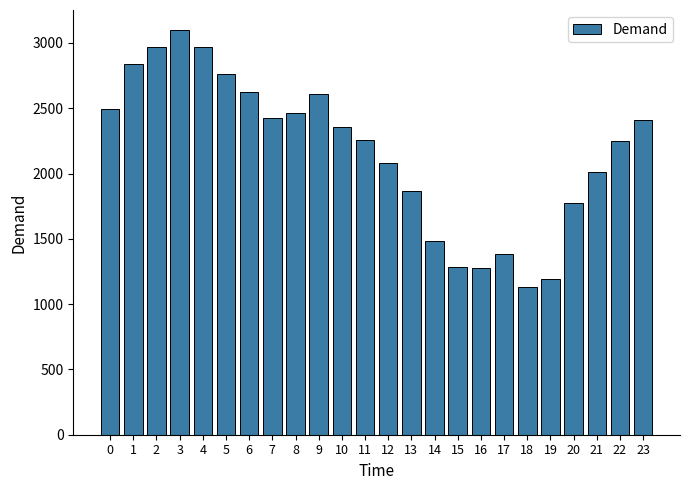

What is the ratio of the value at 11 to the value at 16?

1.8